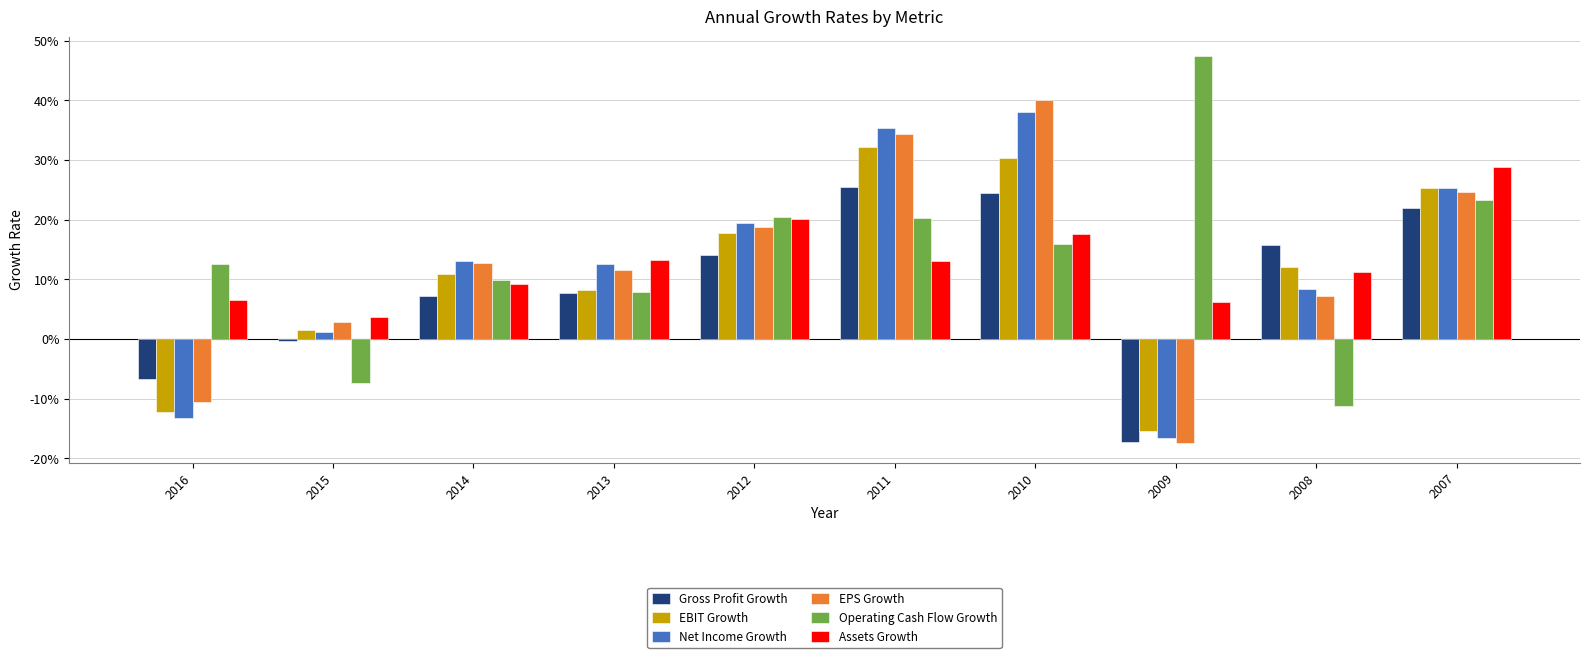

Which series has the largest total across all categories?

Operating Cash Flow Growth